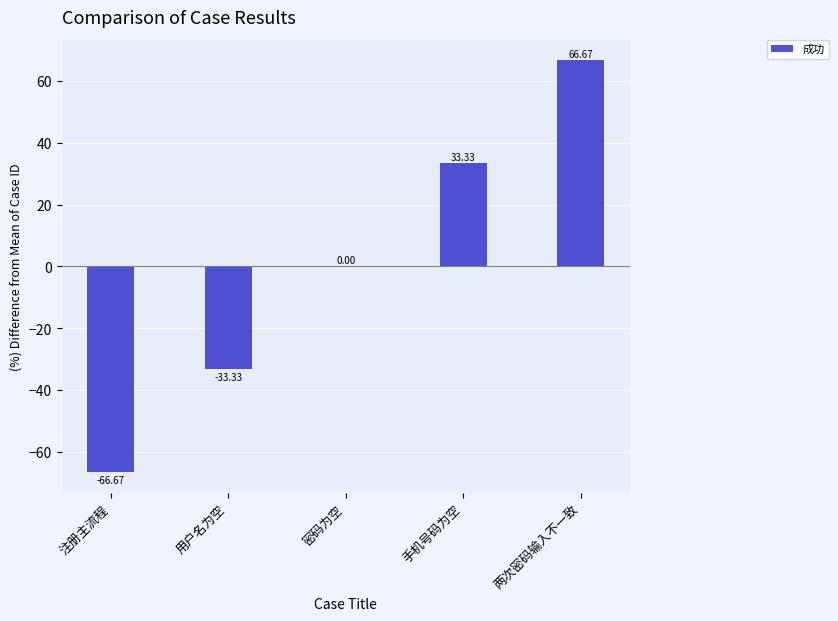

The value at 密码为空 is 53.3. True or false?

False